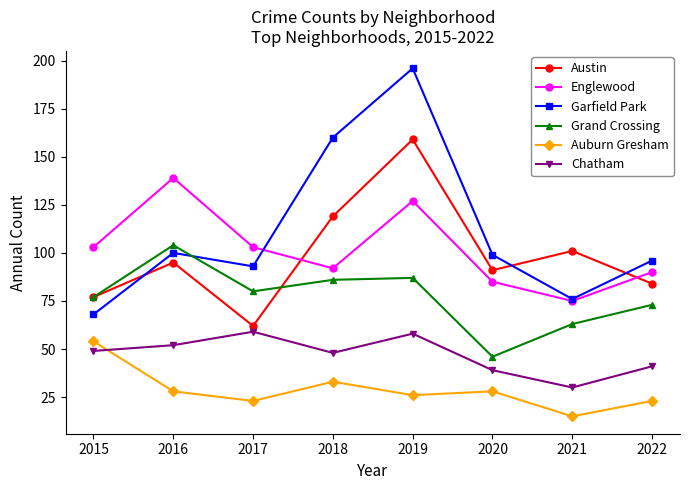

In Austin, how many points are lower than both neighbors (excluding endpoints)?

2